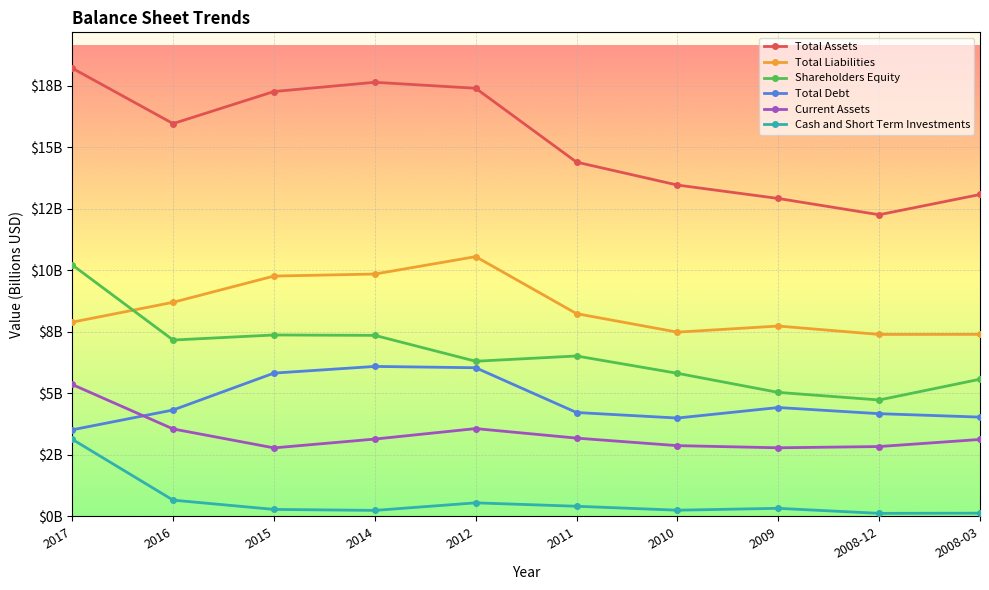

What are all the series names shown in the legend?

Total Assets, Total Liabilities, Shareholders Equity, Total Debt, Current Assets, Cash and Short Term Investments